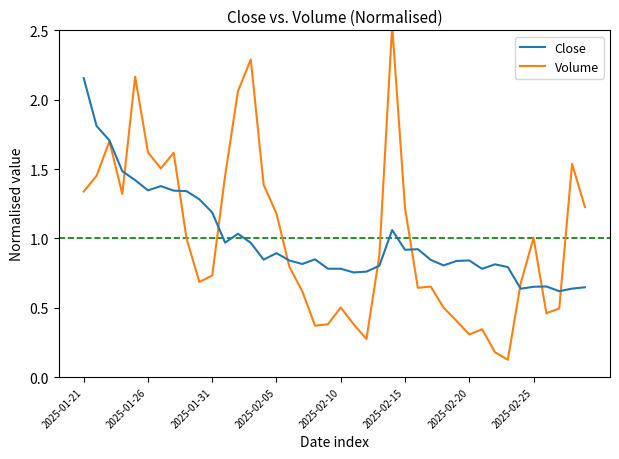

What is the difference between the highest and lowest values at 36?

0.2